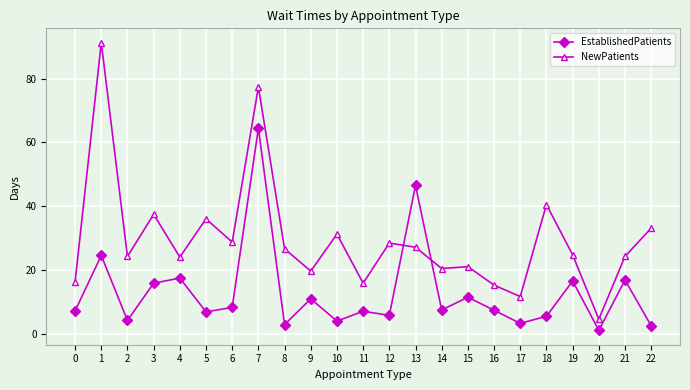

Which series has the widest spread of values?

NewPatients